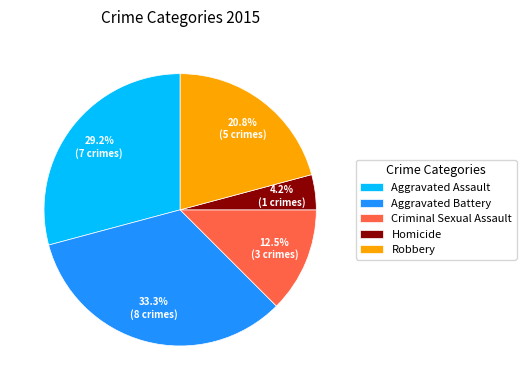

Combined, do Aggravated Battery and Homicide account for over 50%?

No